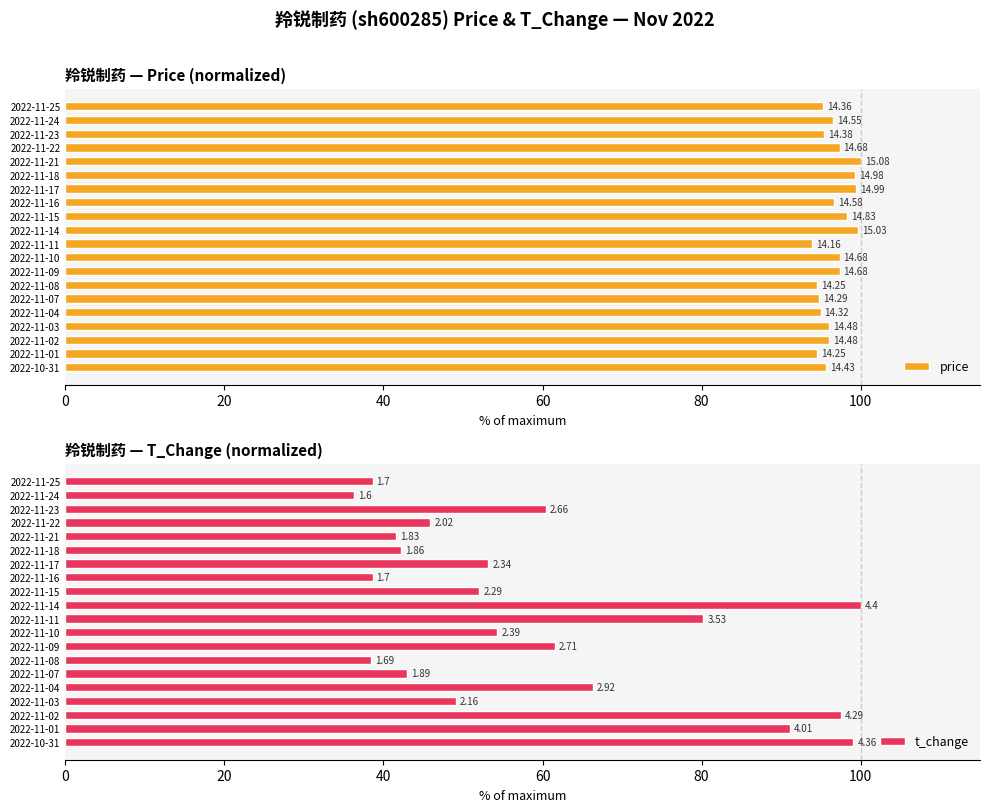

How many bars are there in each group?

2